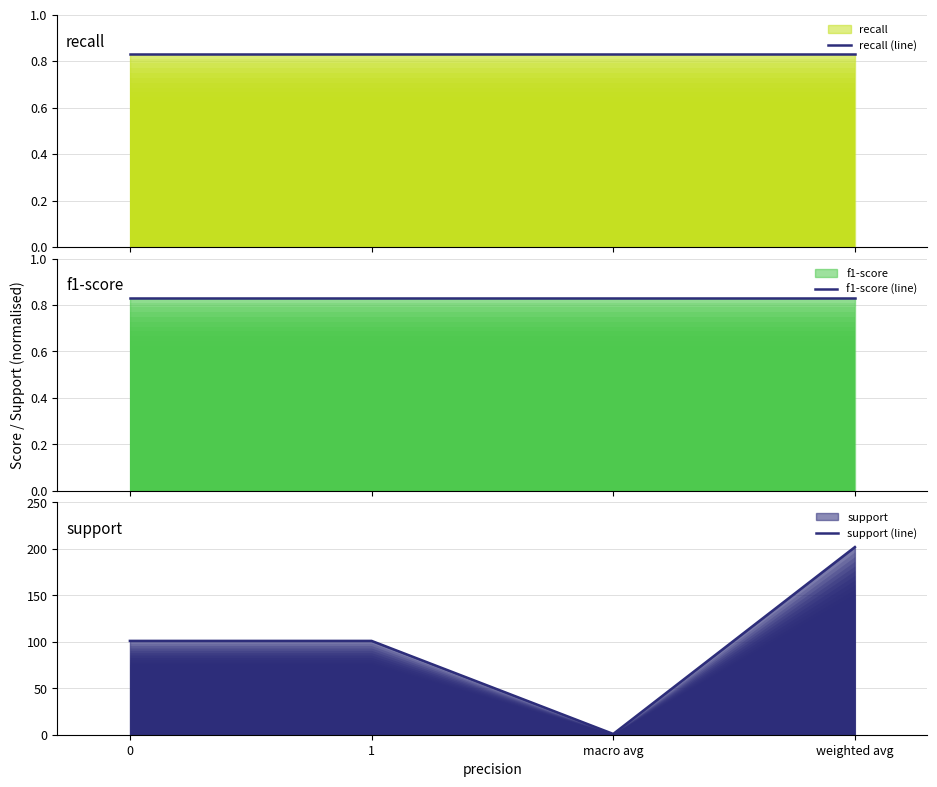

At which label does support (line) reach its peak?

weighted avg